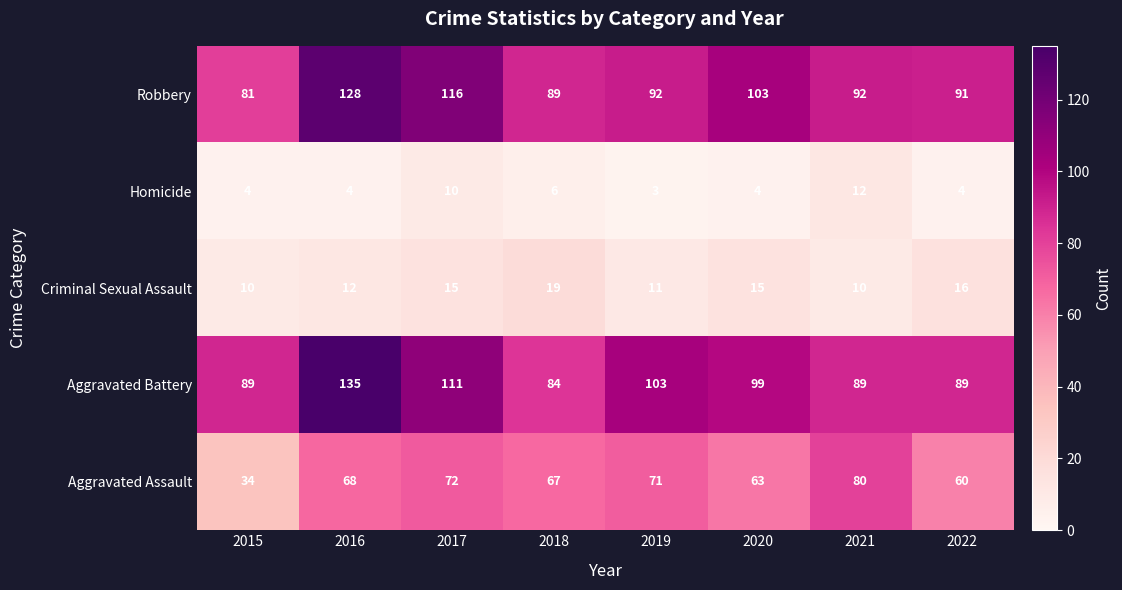

What is the sum of all Aggravated Battery values?

799